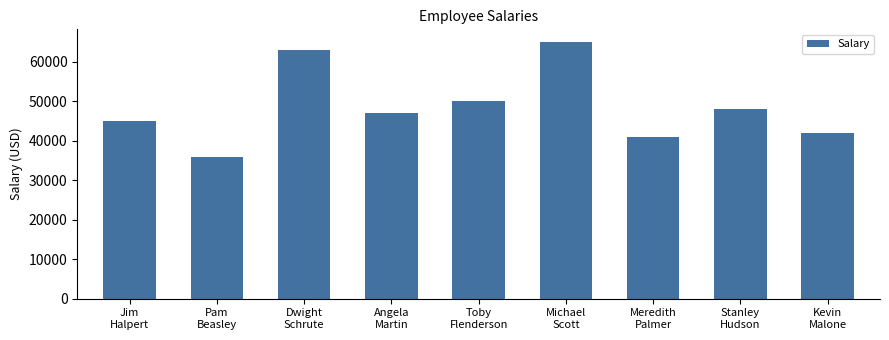

Rank the categories by value from highest to lowest.

Michael
Scott, Dwight
Schrute, Toby
Flenderson, Stanley
Hudson, Angela
Martin, Jim
Halpert, Kevin
Malone, Meredith
Palmer, Pam
Beasley